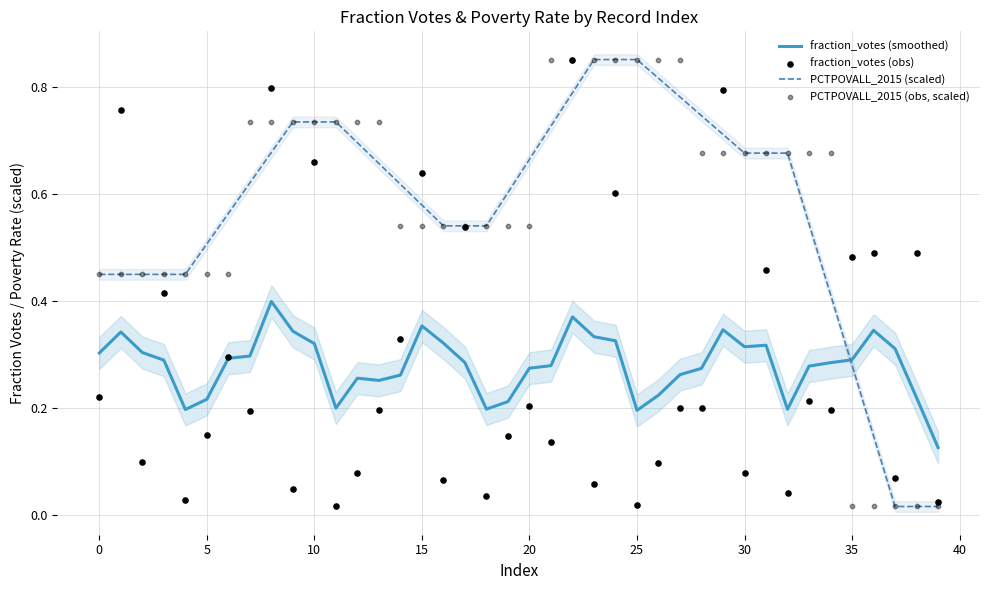

True or false: fraction_votes (smoothed) has a value of 0.2 at 35.

False